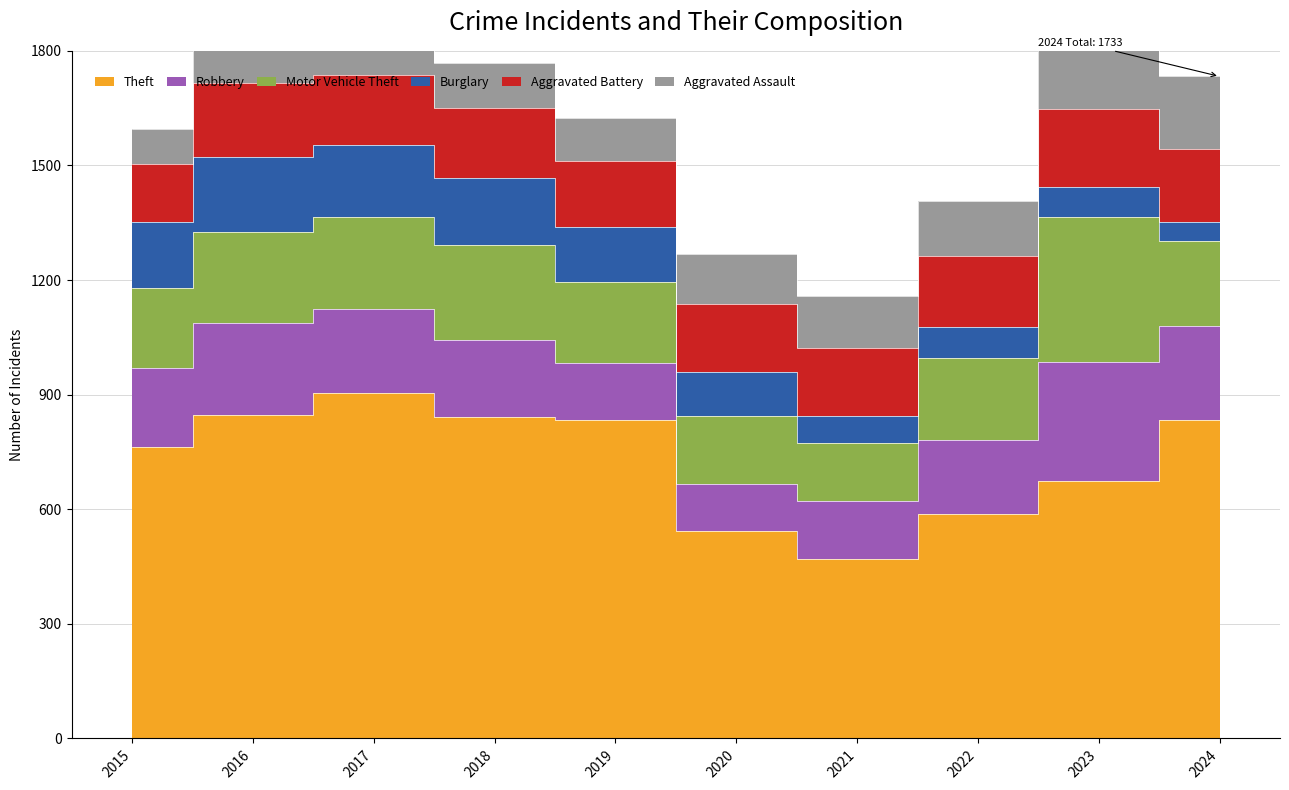

Rank the series by their maximum value, from lowest to highest.

Aggravated Assault, Burglary, Aggravated Battery, Robbery, Motor Vehicle Theft, Theft